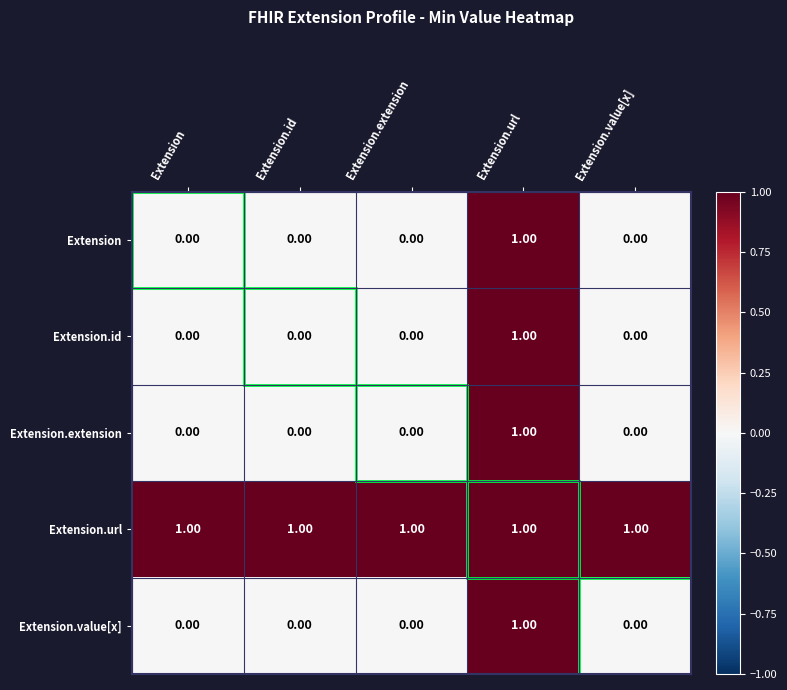

At how many categories does at least one series exceed 0?

5